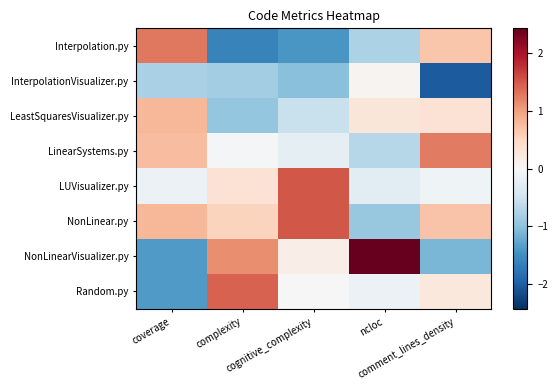

Reading right to left, list all the values displayed in this chart.

Interpolation.py: comment_lines_density=0.7	ncloc=-0.8	cognitive_complexity=-1.4	complexity=-1.6	coverage=1.3
InterpolationVisualizer.py: comment_lines_density=-2.0	ncloc=0.1	cognitive_complexity=-1.0	complexity=-0.8	coverage=-0.8
LeastSquaresVisualizer.py: comment_lines_density=0.4	ncloc=0.3	cognitive_complexity=-0.5	complexity=-0.9	coverage=0.8
LinearSystems.py: comment_lines_density=1.3	ncloc=-0.7	cognitive_complexity=-0.2	complexity=-0.0	coverage=0.8
LUVisualizer.py: comment_lines_density=-0.1	ncloc=-0.2	cognitive_complexity=1.5	complexity=0.3	coverage=-0.1
NonLinear.py: comment_lines_density=0.7	ncloc=-0.9	cognitive_complexity=1.5	complexity=0.5	coverage=0.8
NonLinearVisualizer.py: comment_lines_density=-1.1	ncloc=2.4	cognitive_complexity=0.2	complexity=1.1	coverage=-1.4
Random.py: comment_lines_density=0.3	ncloc=-0.1	cognitive_complexity=0.0	complexity=1.4	coverage=-1.4